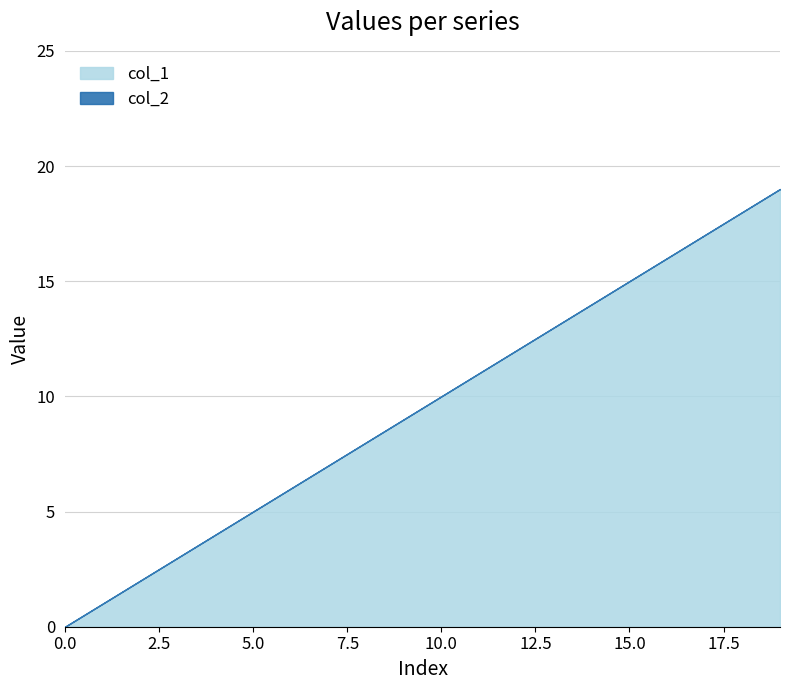

What is the maximum value shown in the chart?

19